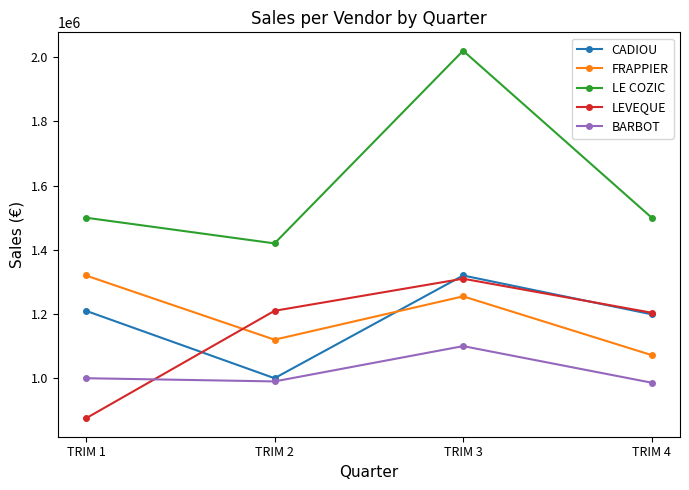

At which category does BARBOT reach its first local valley?

TRIM 2